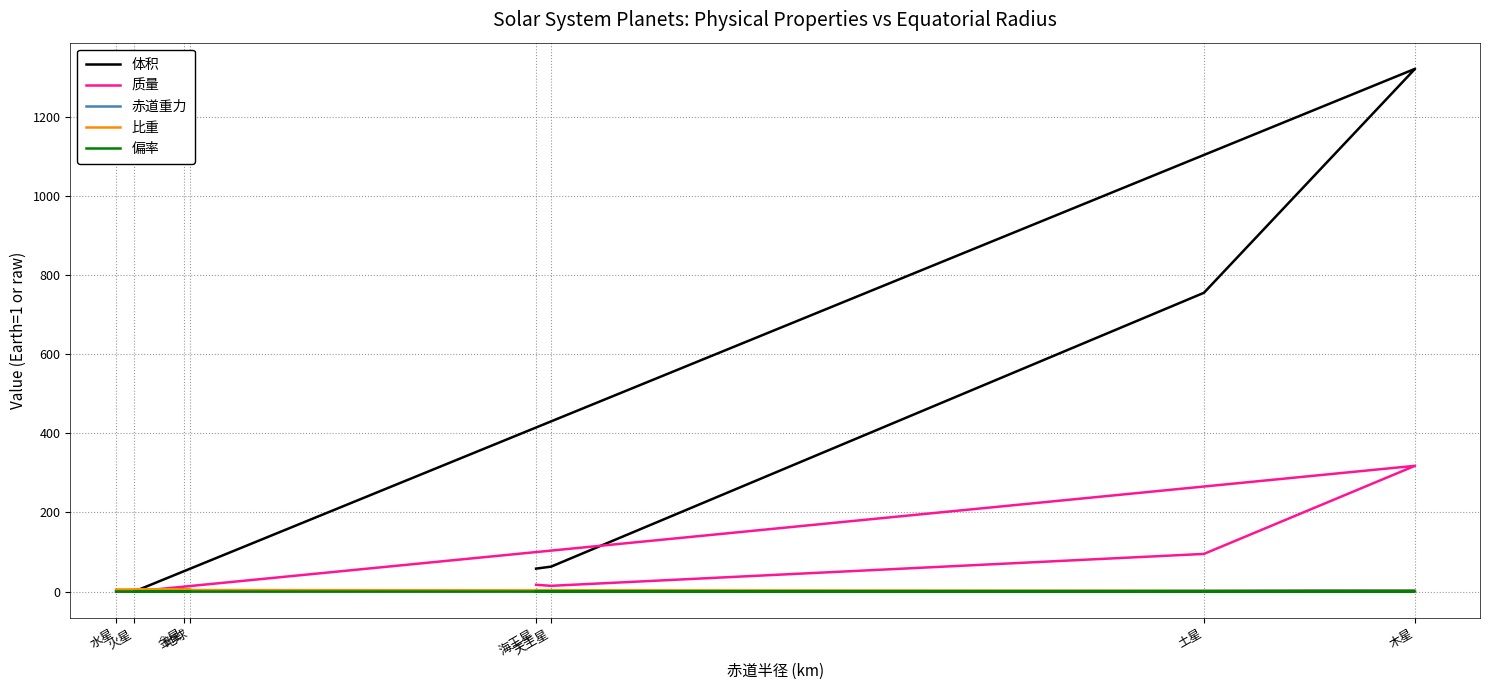

What is the difference between the highest and lowest values at 金星?

5.2